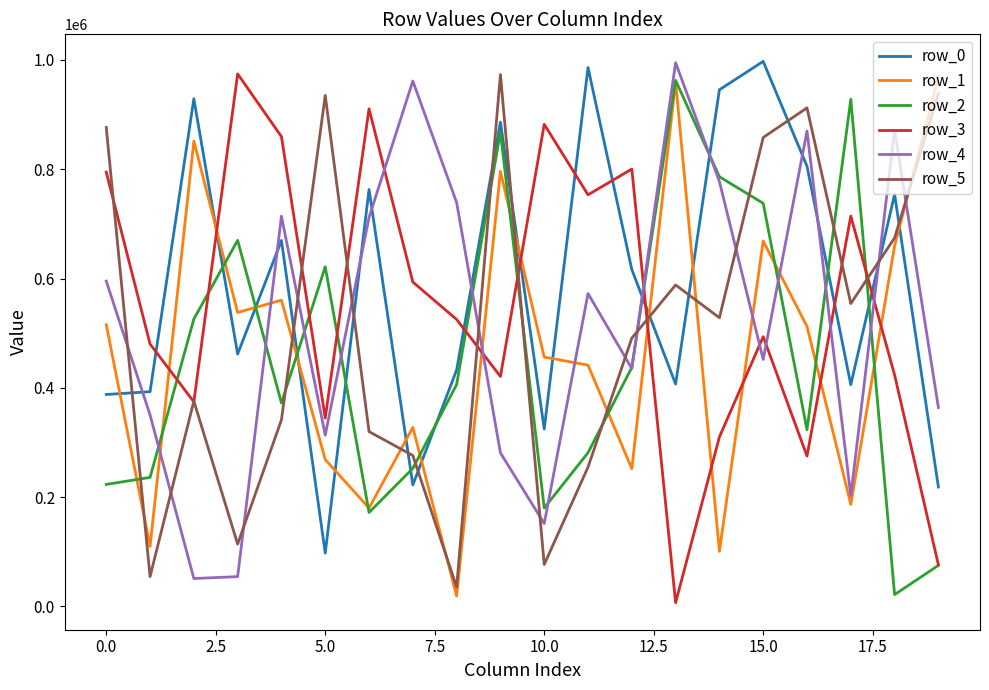

What is the maximum value shown in the chart?

997374